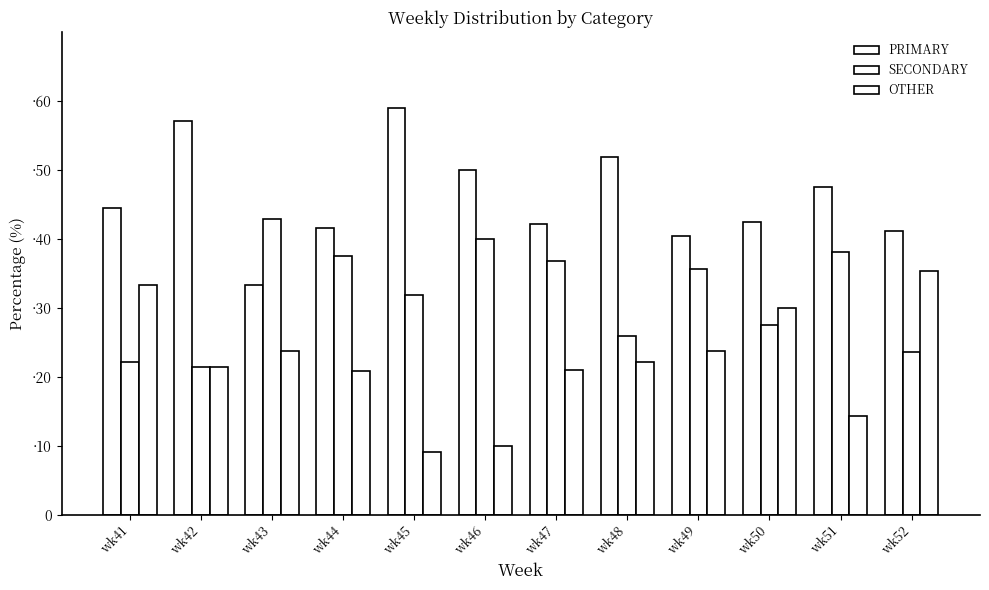

What is the greatest value displayed?

59.1